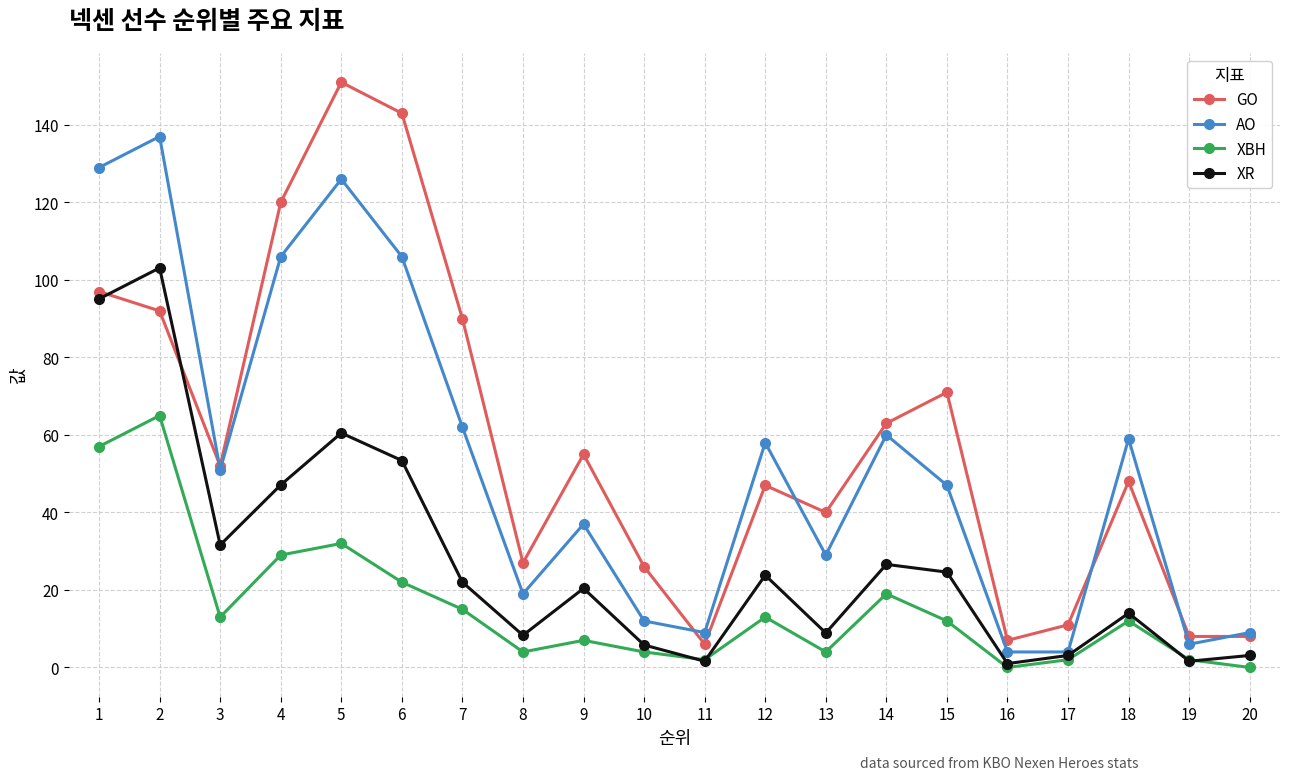

Which series has the largest total across all categories?

GO